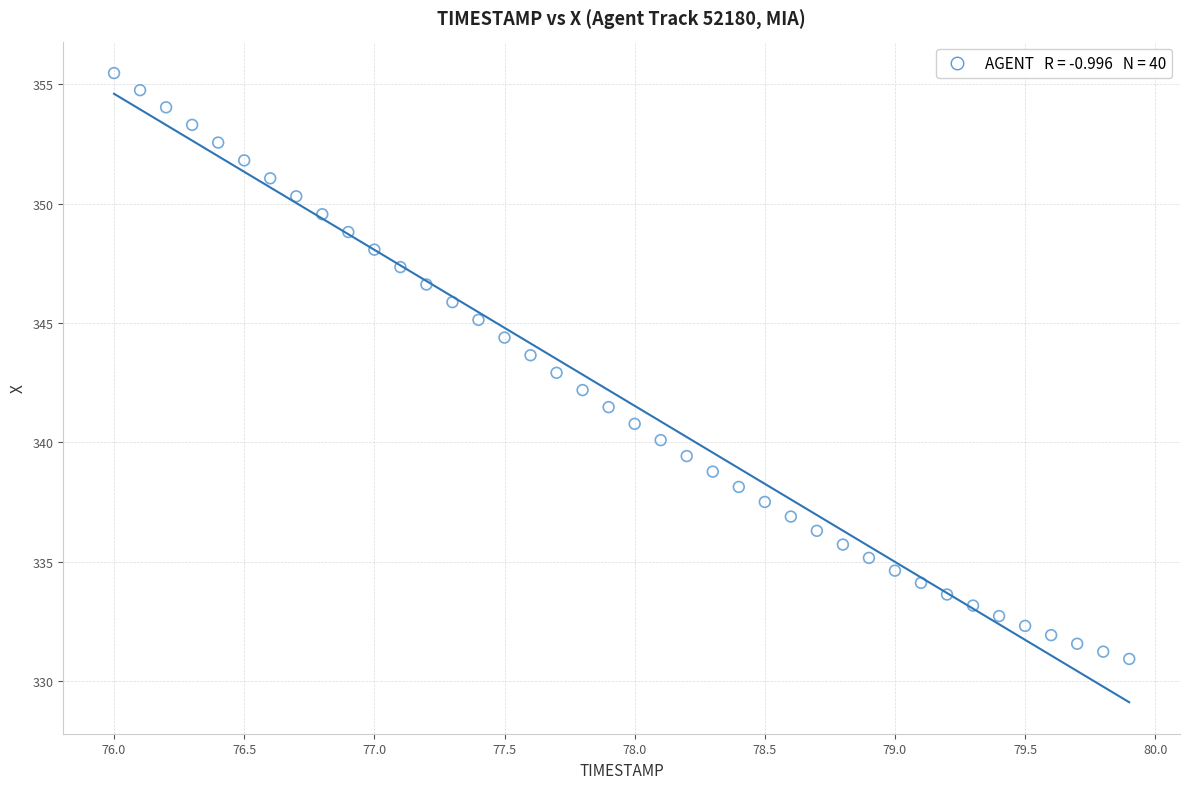

What is the range of X values (max minus min)?

3.9